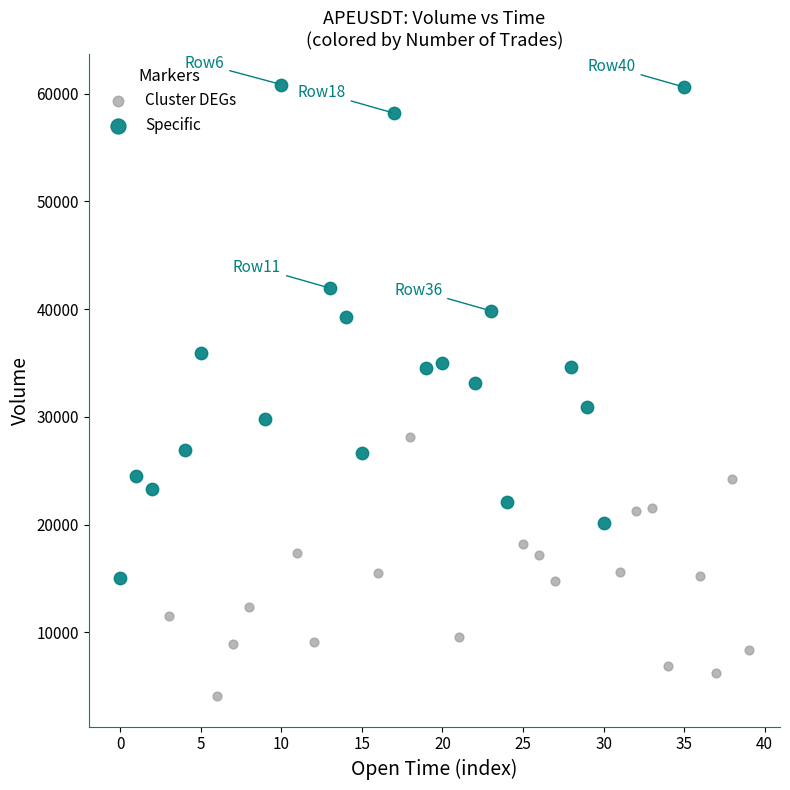

Which series has the largest Y range (max minus min)?

Specific